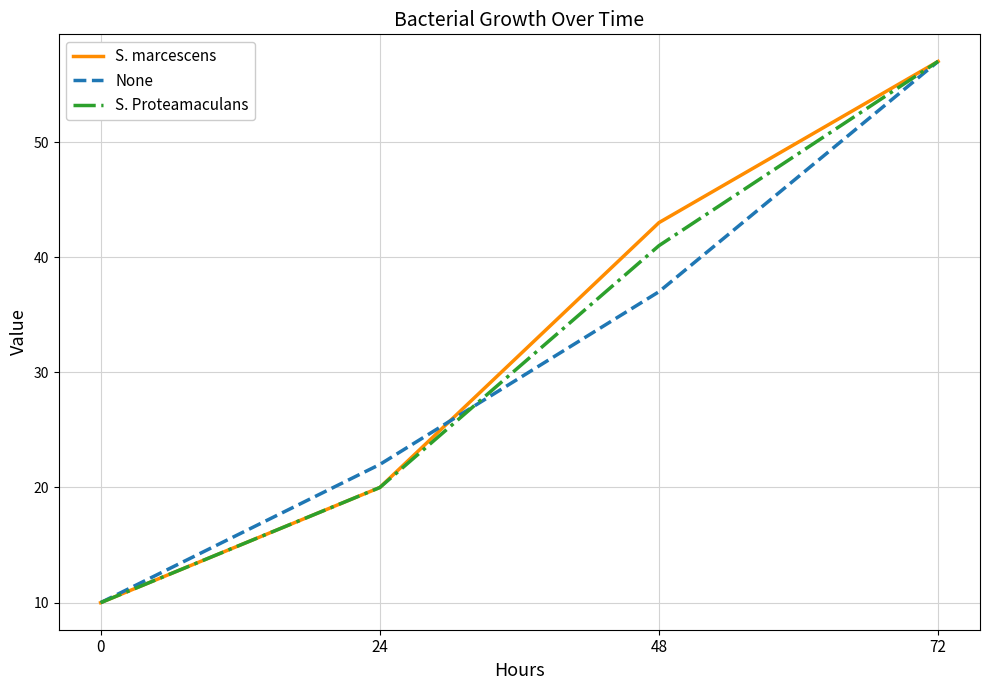

Reading left to right, what are all the values shown in this chart?

S. marcescens: 10	20	43	57
None: 10	22	37	57
S. Proteamaculans: 10	20	41	57